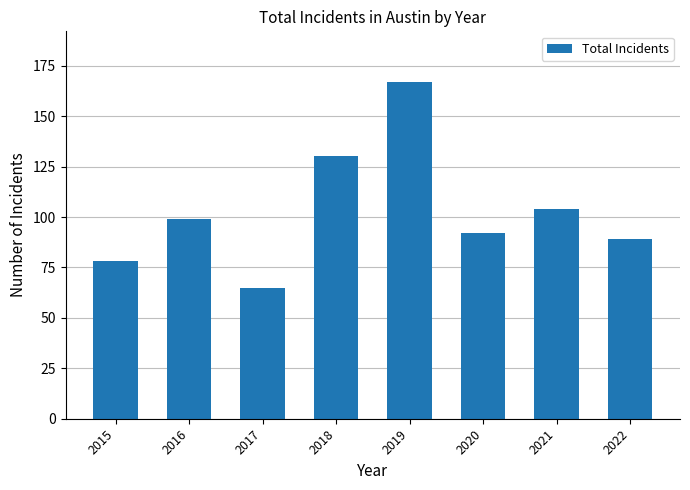

What is the value of the 7th bar from the left?

104